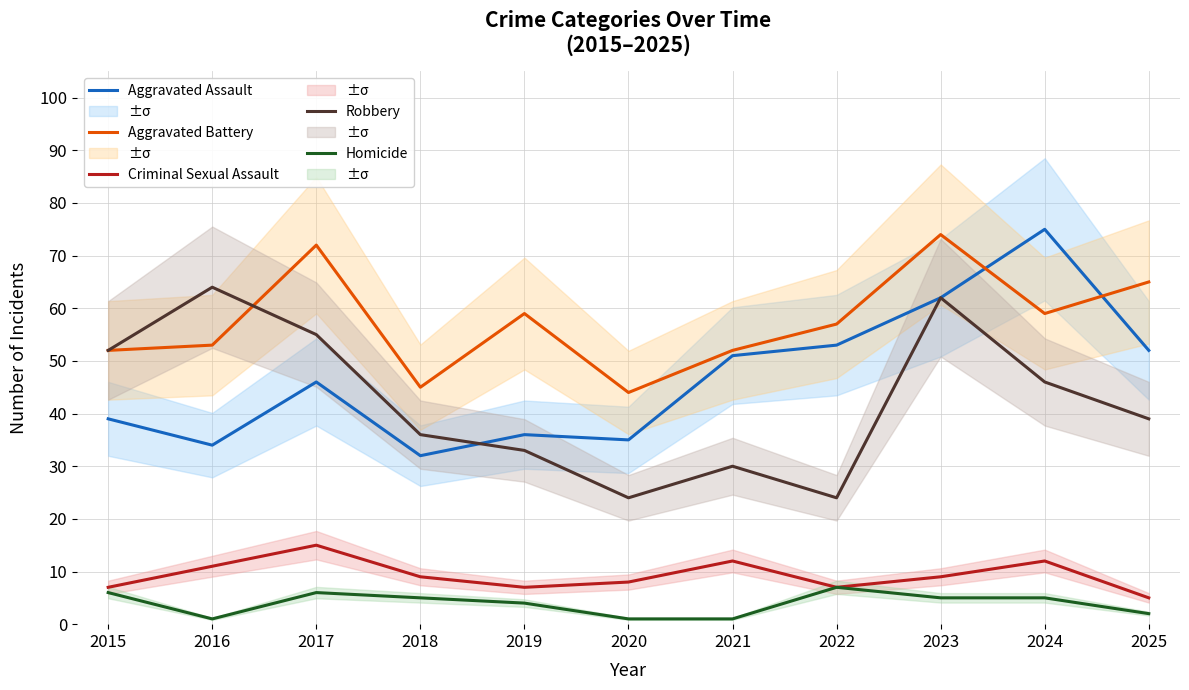

What is the sum of the Robbery values at 2024 and 2017?

101